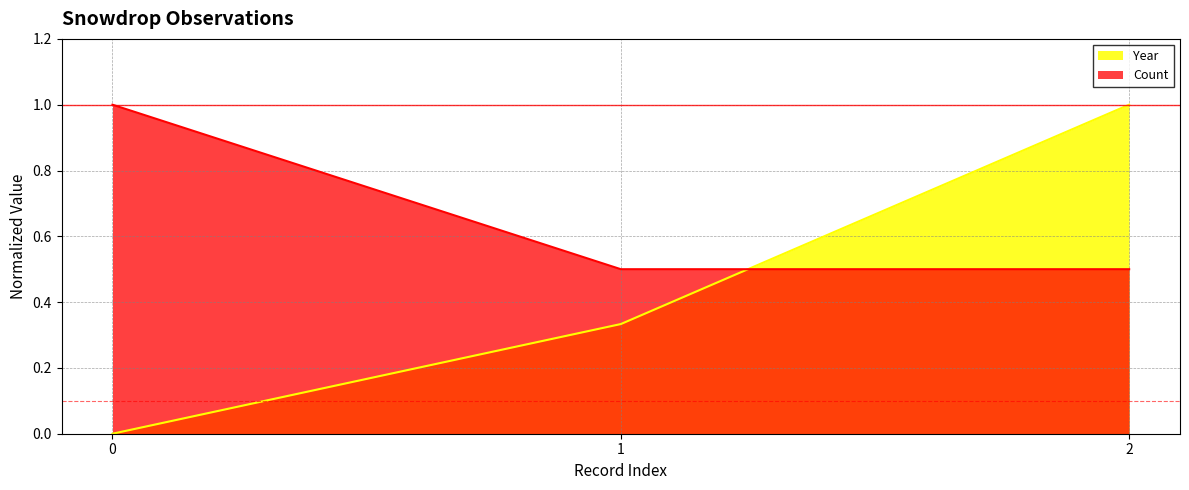

What is the difference between the maximum and second lowest values in the Count series?

0.5